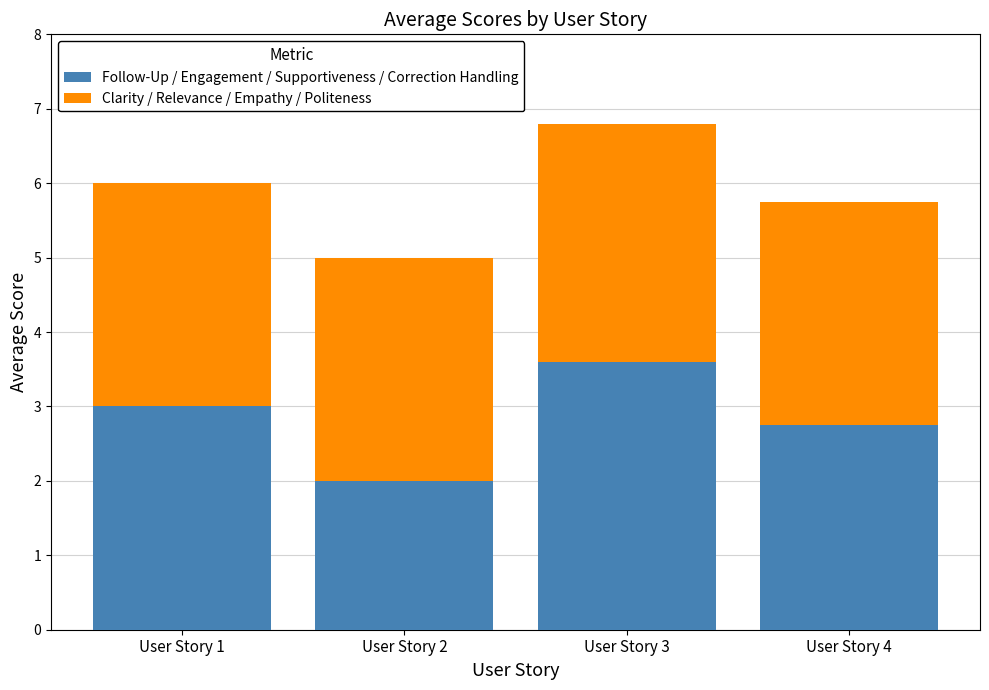

What are all the series names shown in the legend?

Follow-Up / Engagement / Supportiveness / Correction Handling, Clarity / Relevance / Empathy / Politeness